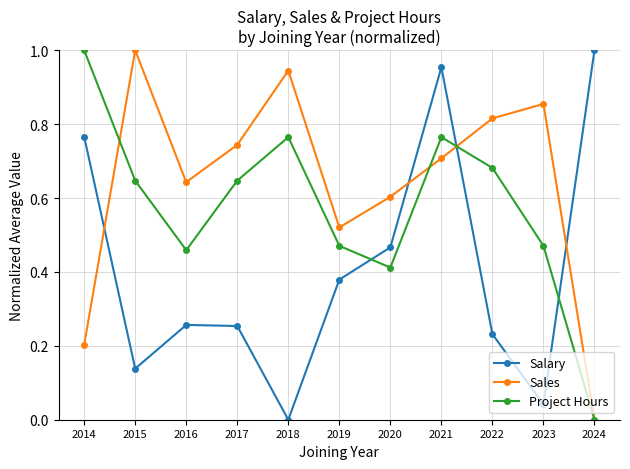

Which series changed the most between 2014 and 2019?

Project Hours